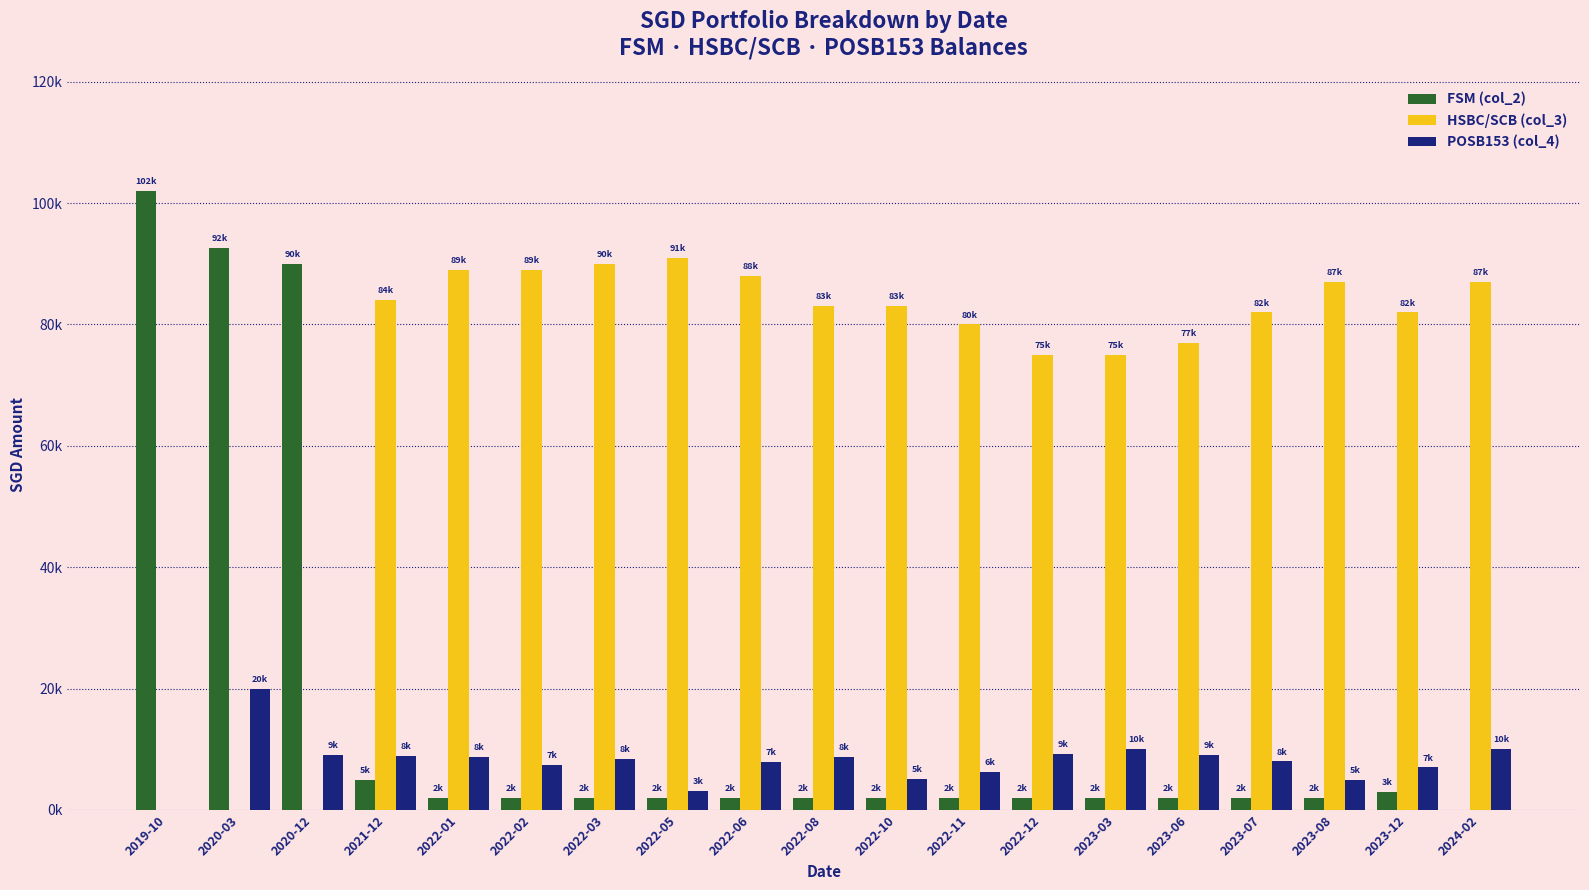

What is the total value across all series at 2022-06?

97877